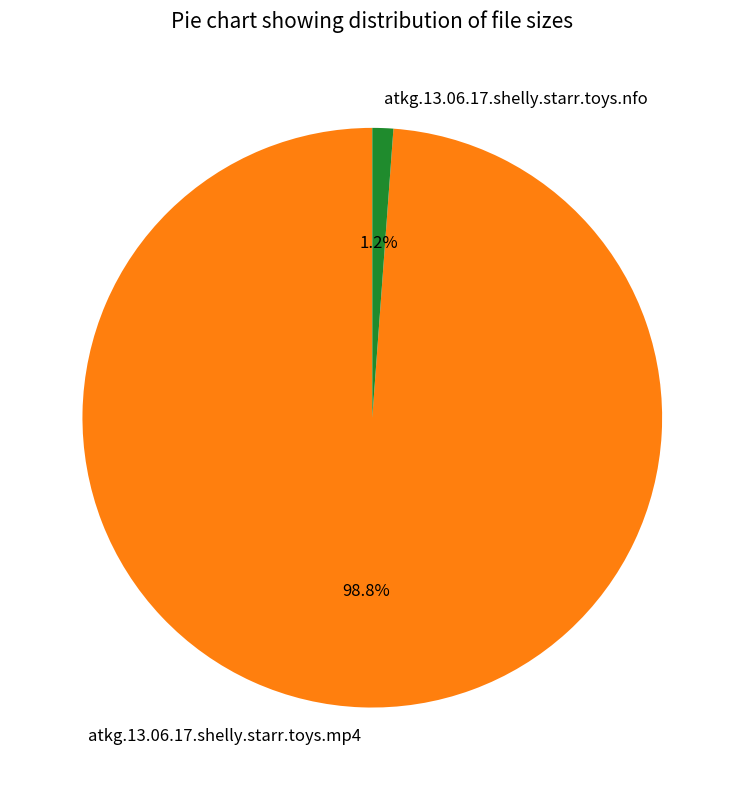

Is it true that atkg.13.06.17.shelly.starr.toys.mp4 is 99% of the pie?

True